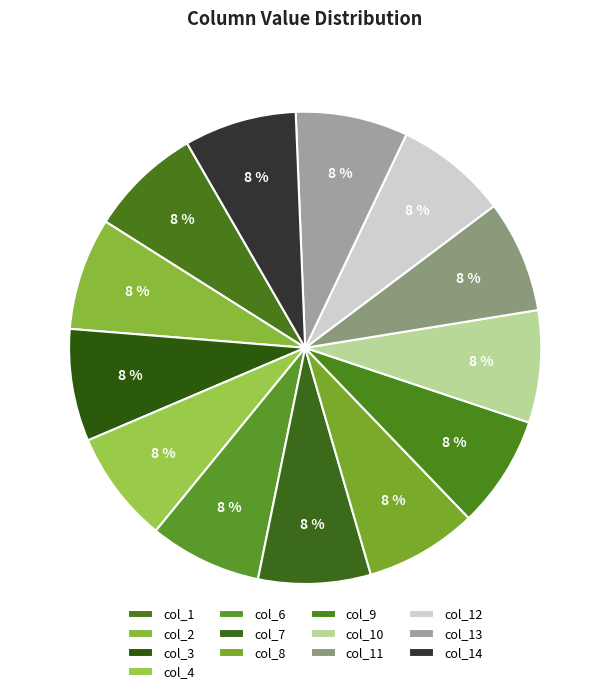

What portion of the pie excludes col_10?

92.3%